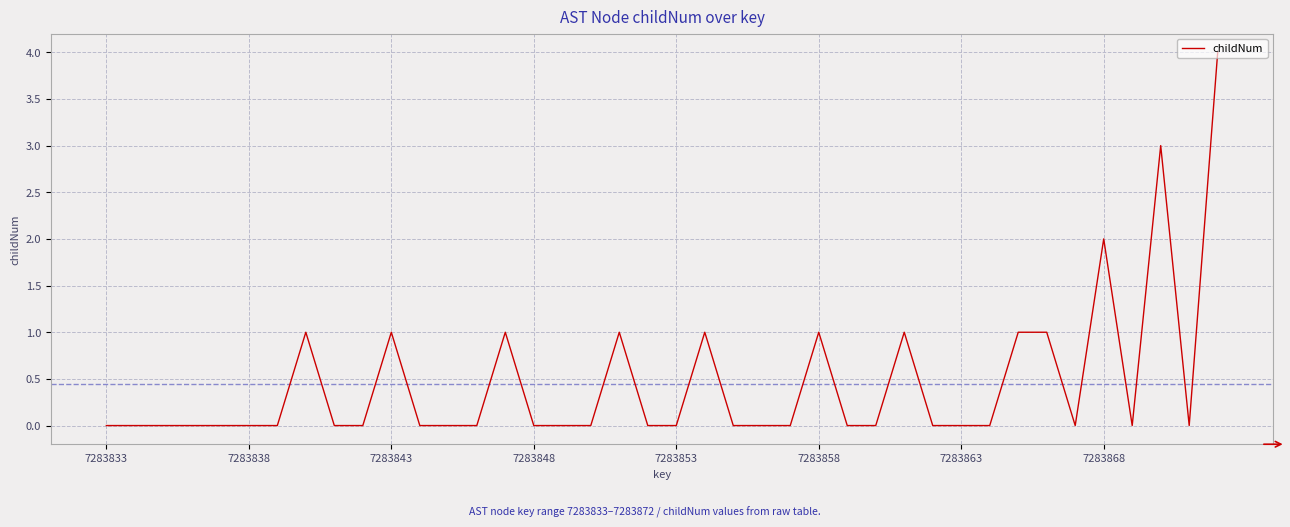

What is the maximum value shown in the chart?

4